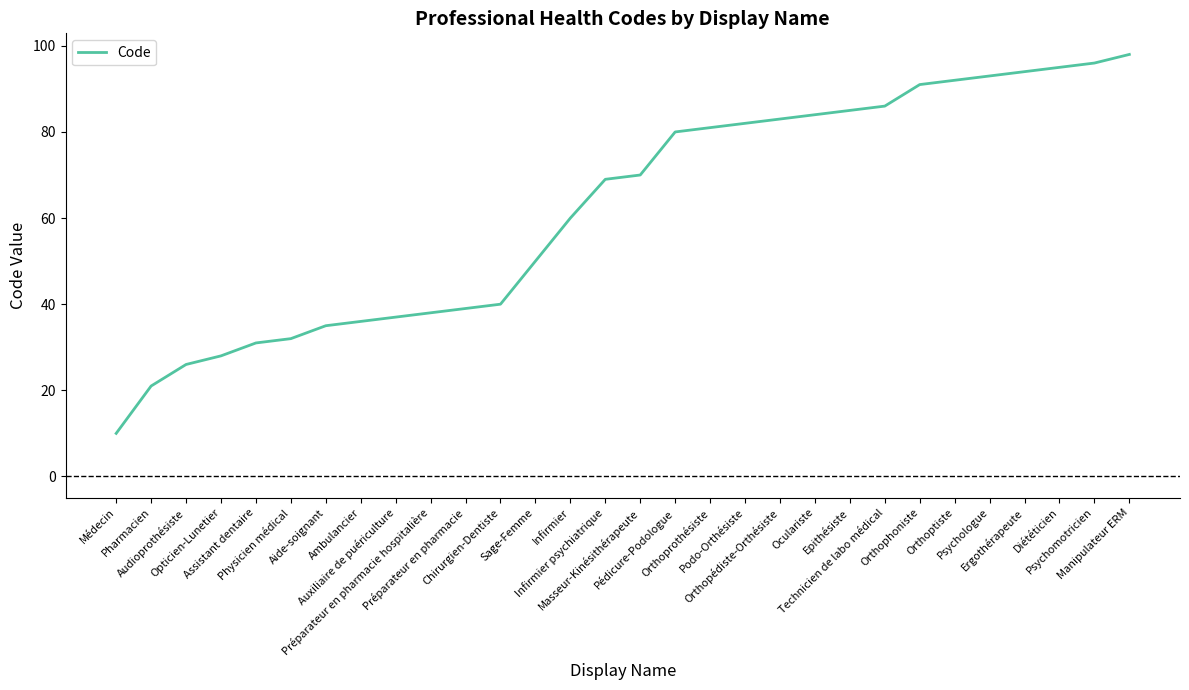

Reading left to right, list all the values displayed in this chart.

Médecin=10	Pharmacien=21	Audioprothésiste=26	Opticien-Lunetier=28	Assistant dentaire=31	Physicien médical=32	Aide-soignant=35	Ambulancier=36	Auxiliaire de puériculture=37	Préparateur en pharmacie hospitalière=38	Préparateur en pharmacie=39	Chirurgien-Dentiste=40	Sage-Femme=50	Infirmier=60	Infirmier psychiatrique=69	Masseur-Kinésithérapeute=70	Pédicure-Podologue=80	Orthoprothésiste=81	Podo-Orthésiste=82	Orthopédiste-Orthésiste=83	Oculariste=84	Epithésiste=85	Technicien de labo médical=86	Orthophoniste=91	Orthoptiste=92	Psychologue=93	Ergothérapeute=94	Diététicien=95	Psychomotricien=96	Manipulateur ERM=98